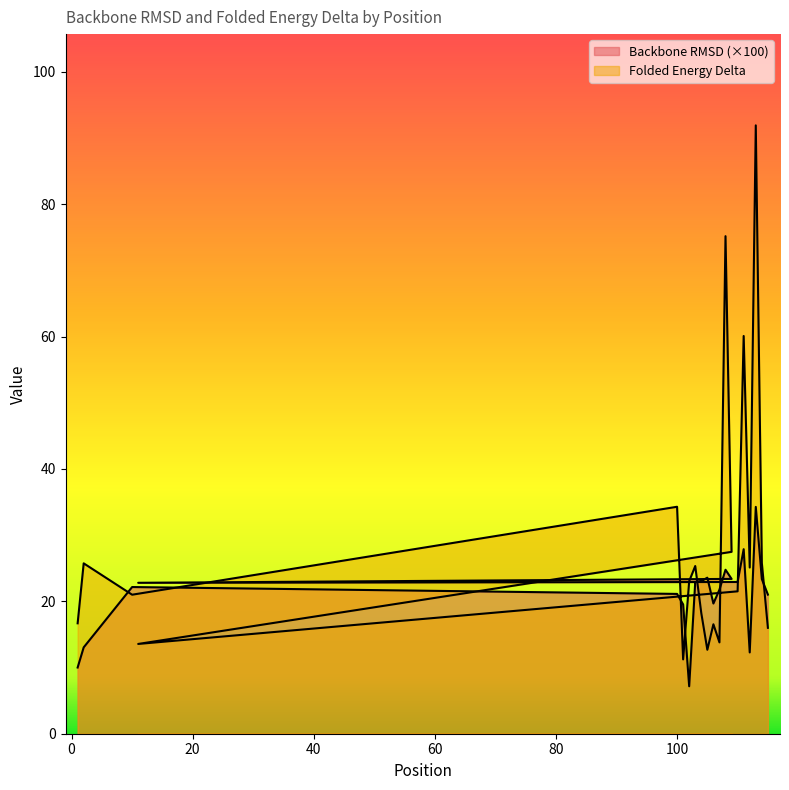

What is the spread (max minus min) of values at 11?

9.2